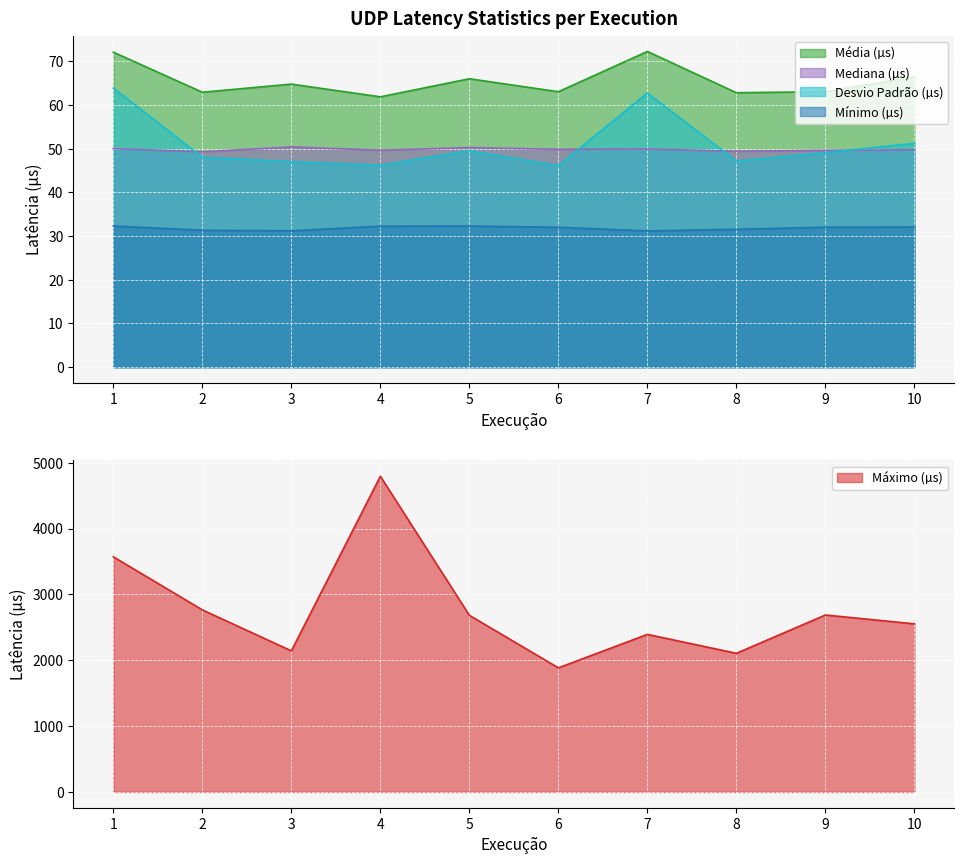

Where is the first local minimum for Mínimo (µs)?

3